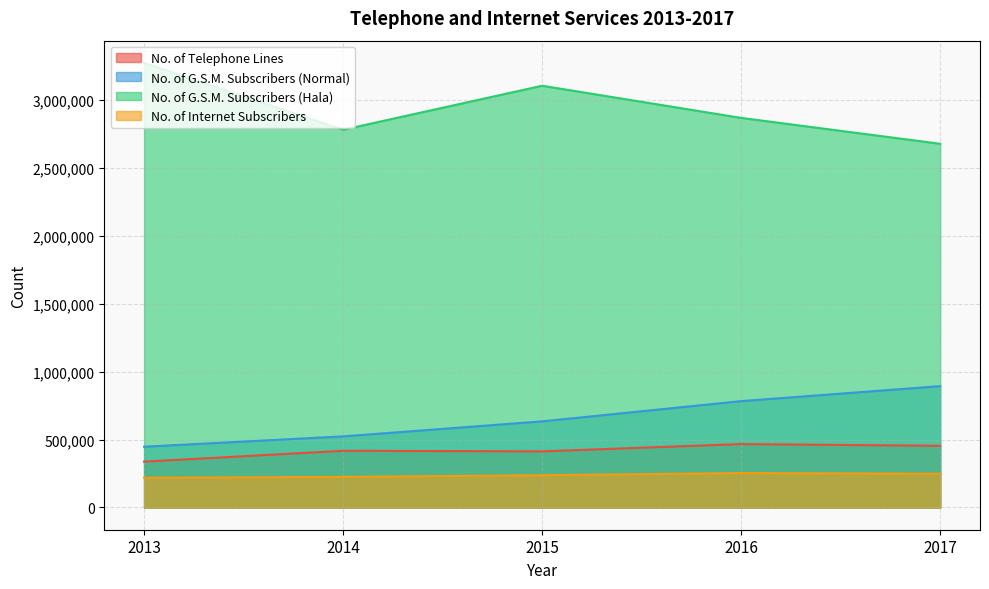

Which series changed the most between 2013 and 2016?

No. of G.S.M. Subscribers (Hala)